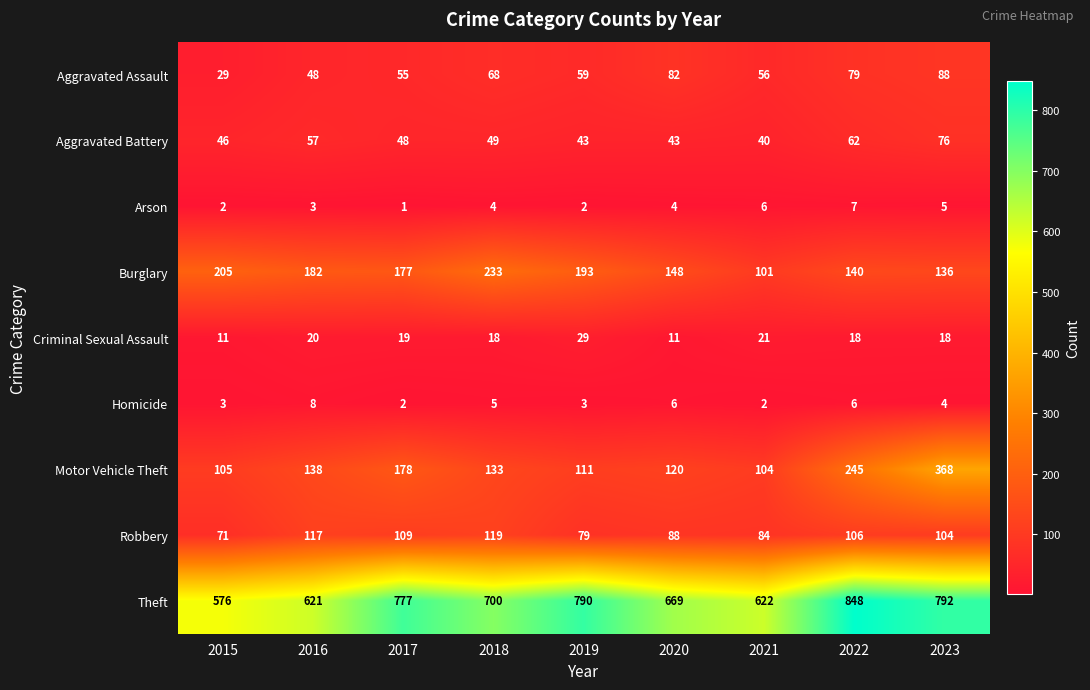

Count the number of data series in this chart.

9